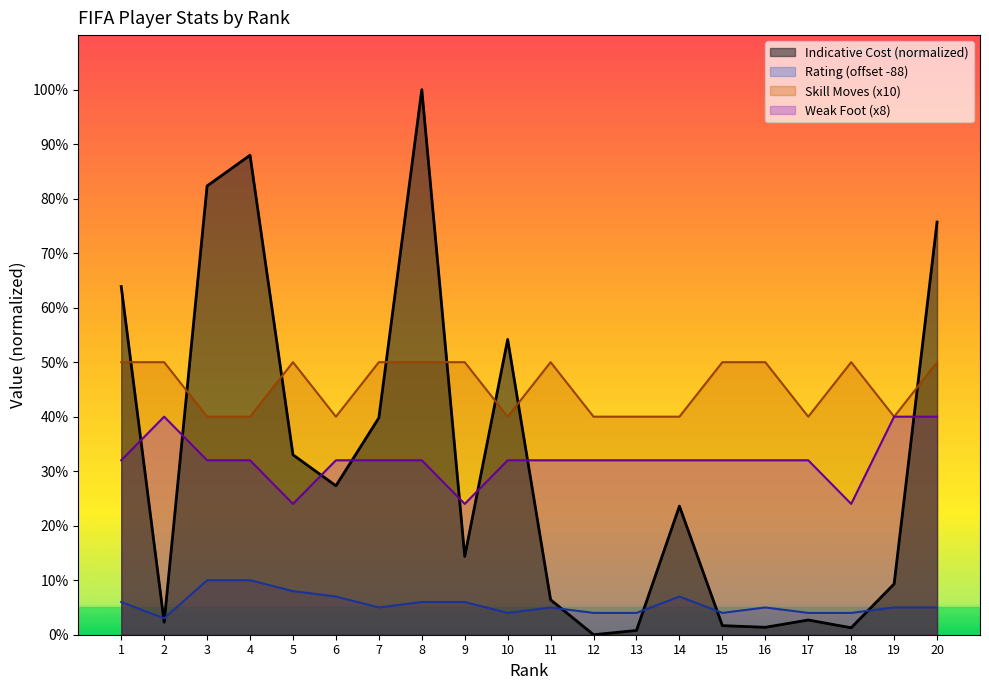

Reading left to right, what are all the values shown in this chart?

Indicative Cost: 1=63.9	2=2.3	3=82.3	4=88.0	5=33.0	6=27.3	7=39.8	8=100.0	9=14.4	10=54.2	11=6.4	12=0.0	13=0.8	14=23.6	15=1.7	16=1.4	17=2.7	18=1.3	19=9.3	20=75.7
Rating: 1=6.0	2=3.0	3=10.0	4=10.0	5=8.0	6=7.0	7=5.0	8=6.0	9=6.0	10=4.0	11=5.0	12=4.0	13=4.0	14=7.0	15=4.0	16=5.0	17=4.0	18=4.0	19=5.0	20=5.0
Skill Moves: 1=50.0	2=50.0	3=40.0	4=40.0	5=50.0	6=40.0	7=50.0	8=50.0	9=50.0	10=40.0	11=50.0	12=40.0	13=40.0	14=40.0	15=50.0	16=50.0	17=40.0	18=50.0	19=40.0	20=50.0
Weak Foot: 1=32.0	2=40.0	3=32.0	4=32.0	5=24.0	6=32.0	7=32.0	8=32.0	9=24.0	10=32.0	11=32.0	12=32.0	13=32.0	14=32.0	15=32.0	16=32.0	17=32.0	18=24.0	19=40.0	20=40.0